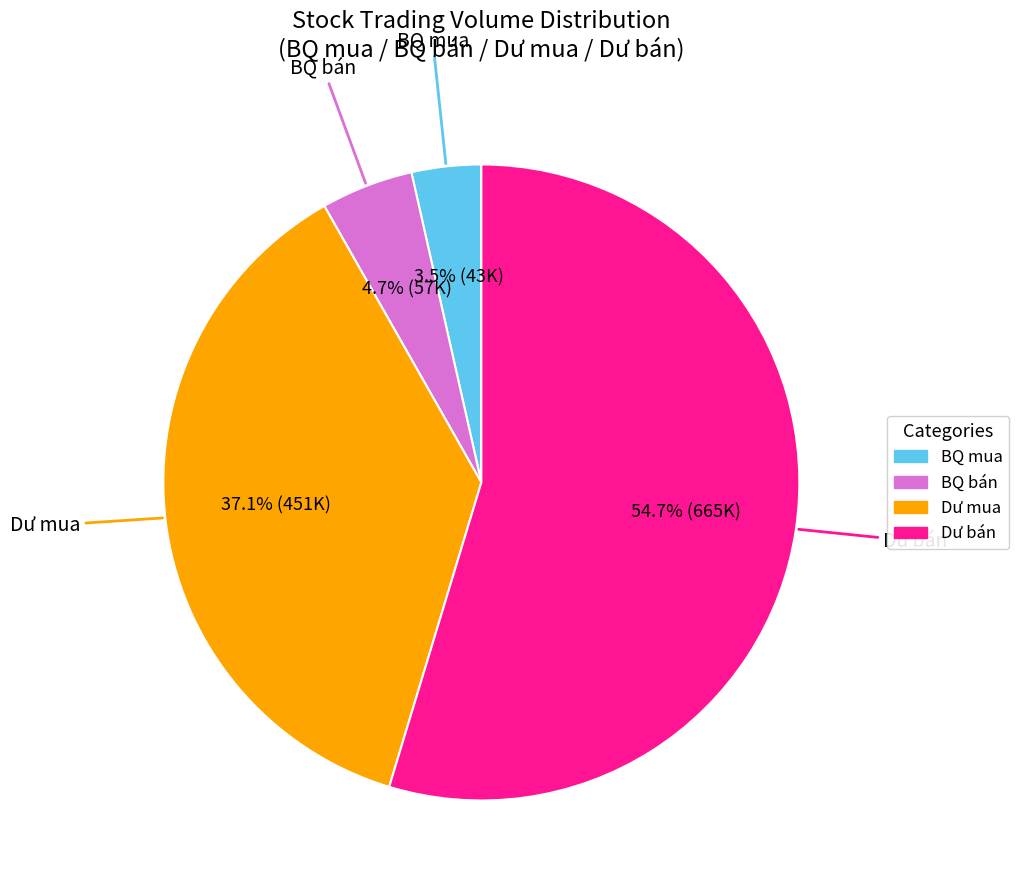

Is there a majority slice in this chart?

Yes